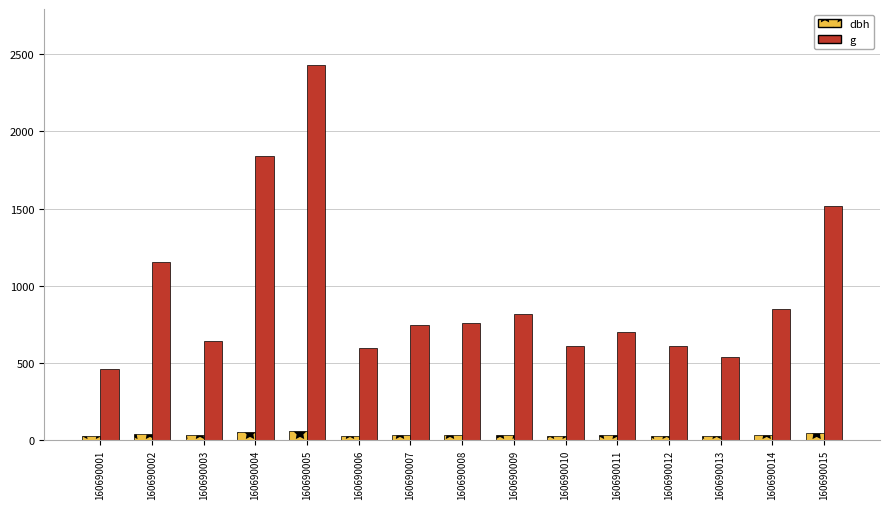

Where does the g series first go above 748?

160690002